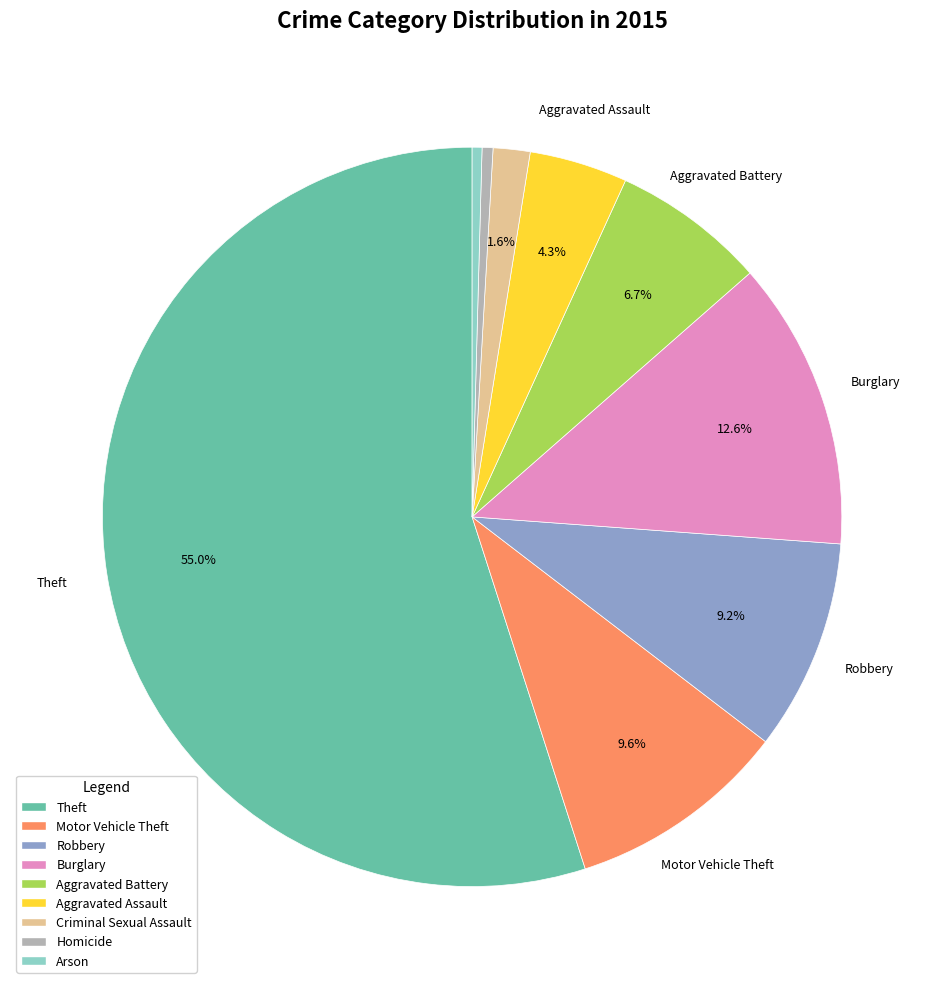

Which slice represents more than half of the pie?

Theft